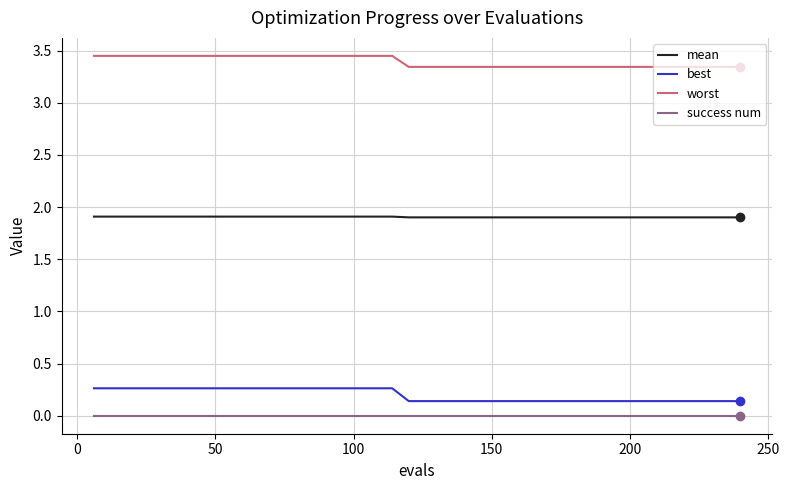

Which series has the largest total across all categories?

worst